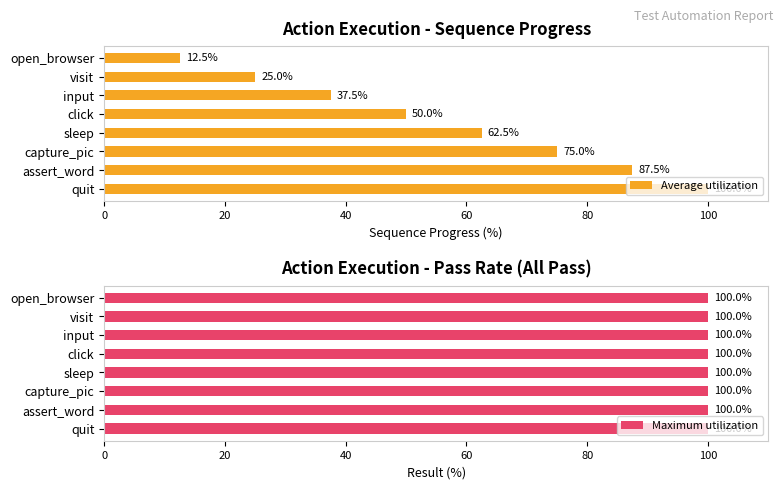

What is the difference between the second highest and second lowest values in the Average utilization series?

62.5